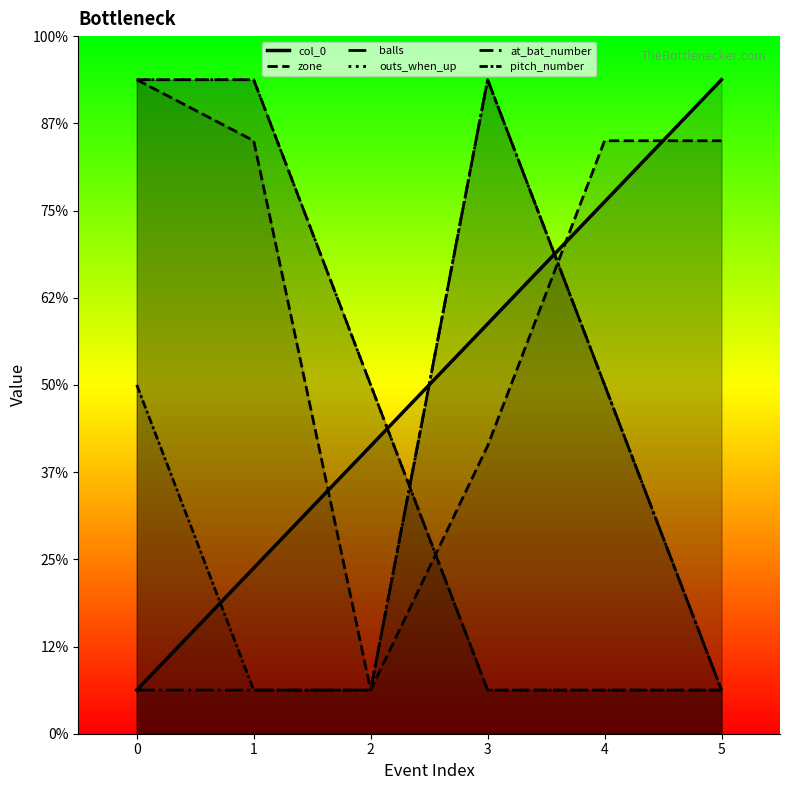

Reading left to right, transcribe all the data shown in this chart.

col_0: 0=5	1=19	2=33	3=47	4=61	5=75
zone: 0=75	1=68	2=5	3=33	4=68	5=68
balls: 0=5	1=5	2=5	3=75	4=40	5=5
outs_when_up: 0=75	1=75	2=40	3=5	4=5	5=5
at_bat_number: 0=75	1=75	2=40	3=5	4=5	5=5
pitch_number: 0=40	1=5	2=5	3=75	4=40	5=5